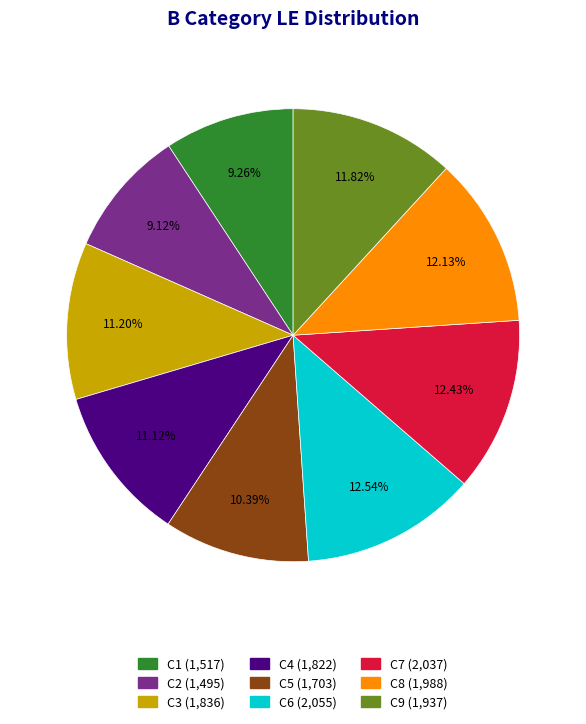

Is there any slice that represents more than half of the pie?

No